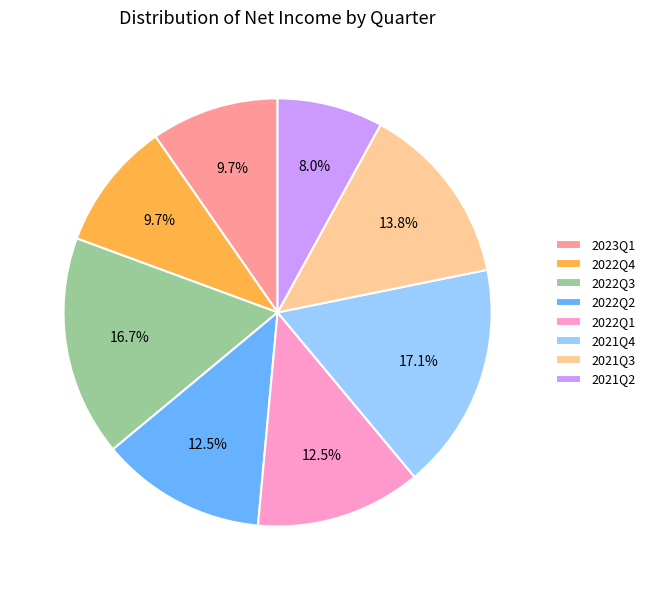

What is the smallest slice in the pie chart?

2021Q2